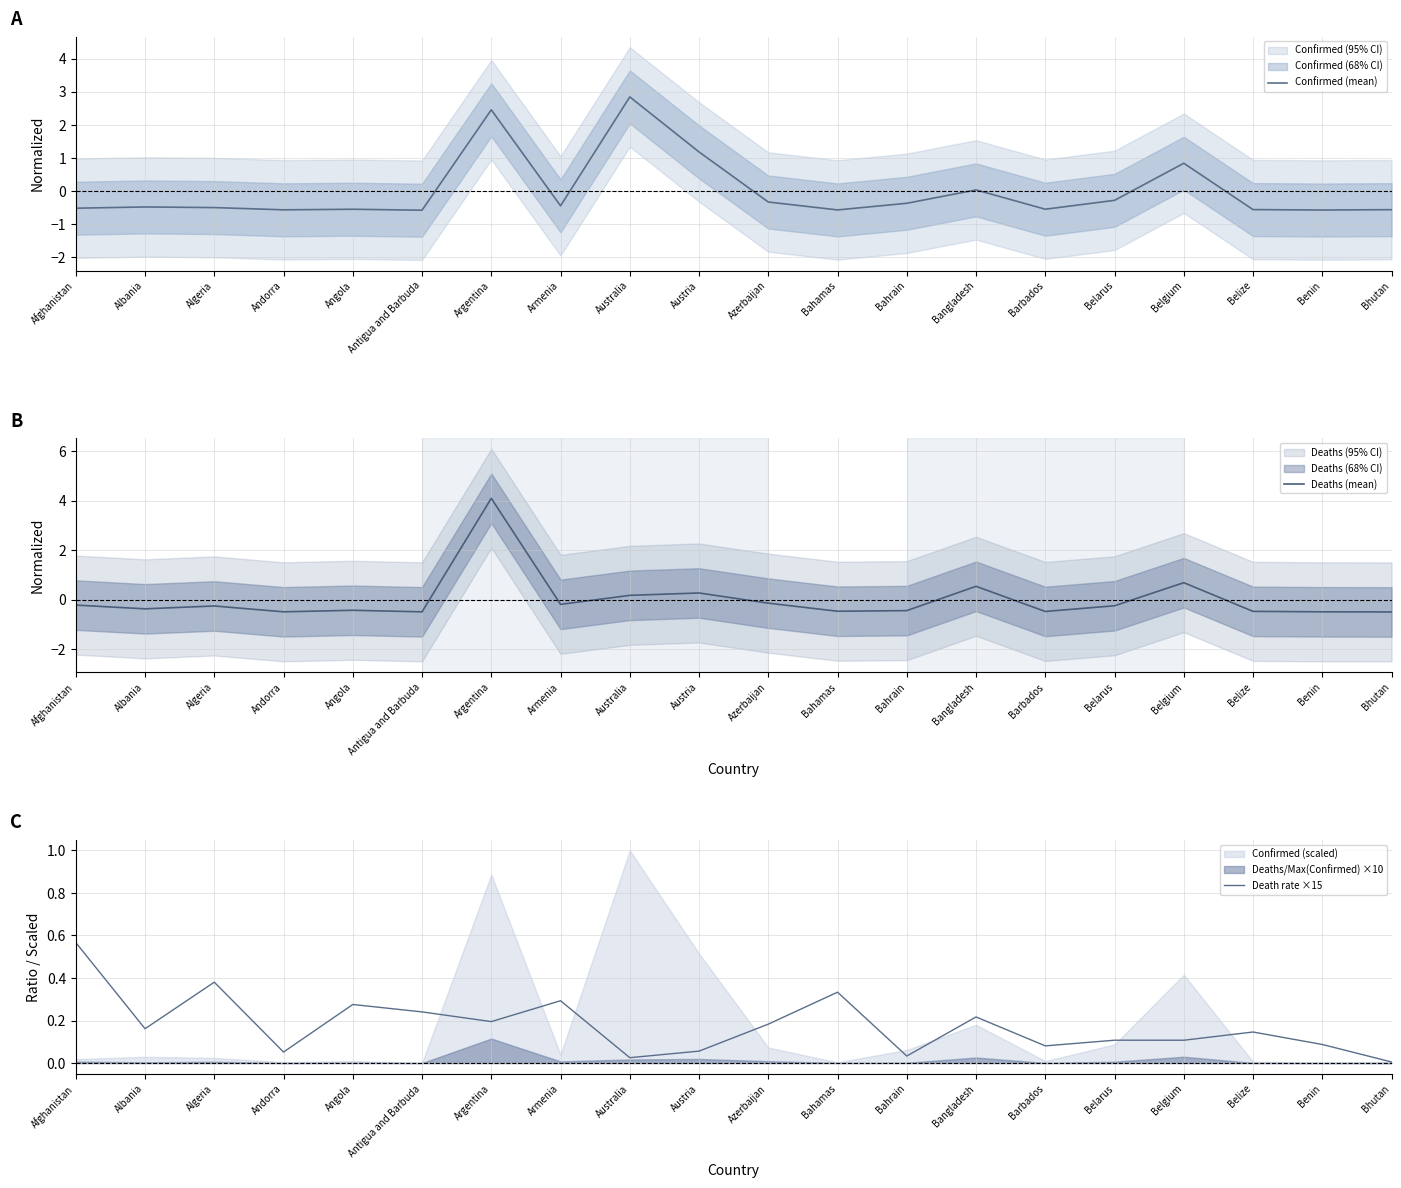

True or false: Death rate ×15 has a value of 0.1 at Belize.

False